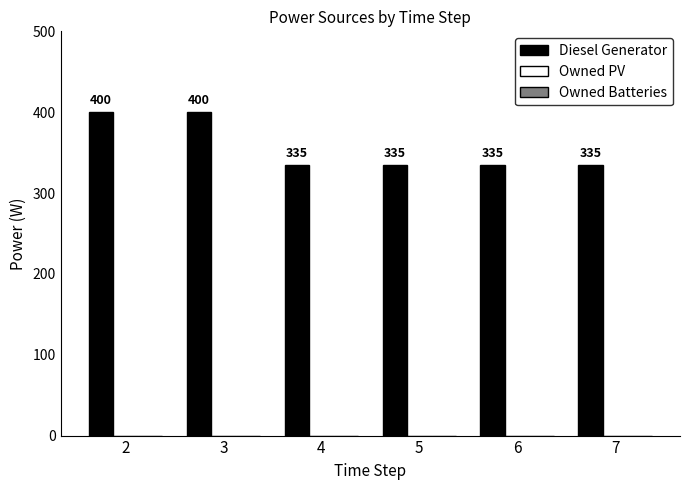

What is the maximum value shown in the chart?

400